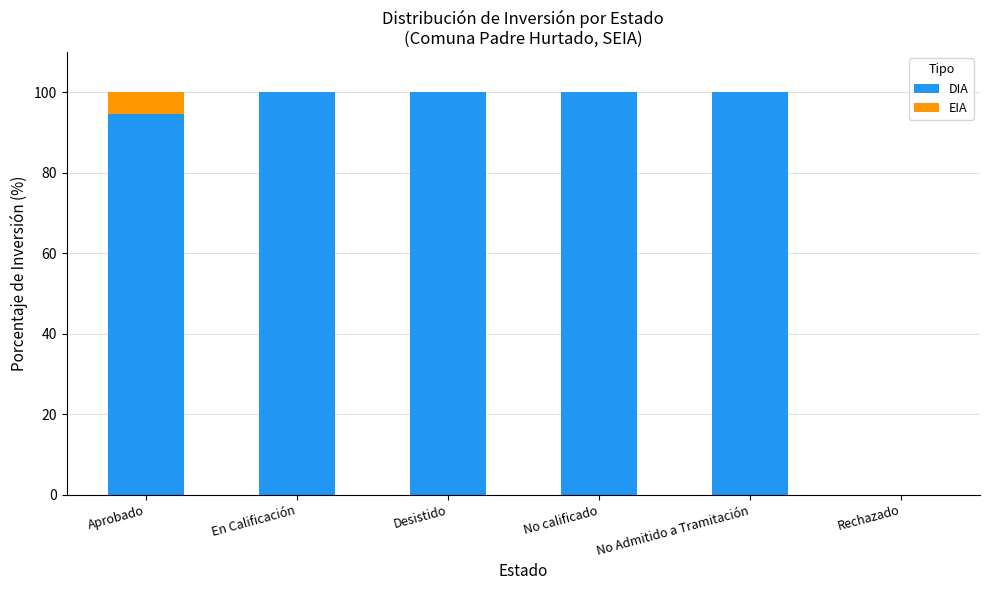

Reading right to left, what are the values for DIA?

Rechazado=0.0	No Admitido a Tramitación=100.0	No calificado=100.0	Desistido=100.0	En Calificación=100.0	Aprobado=94.5